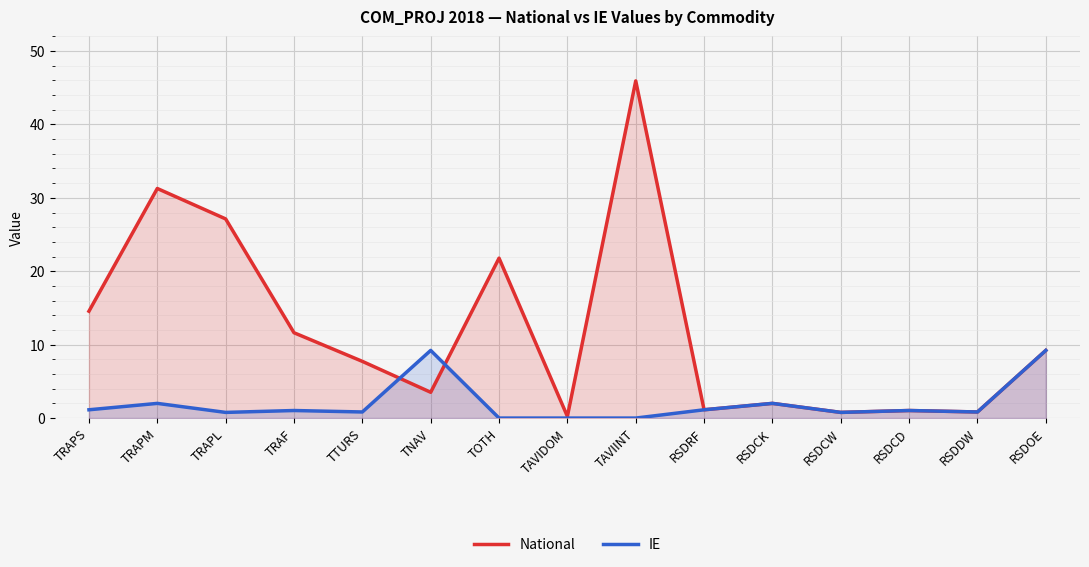

Where is the first local maximum for National?

TRAPM